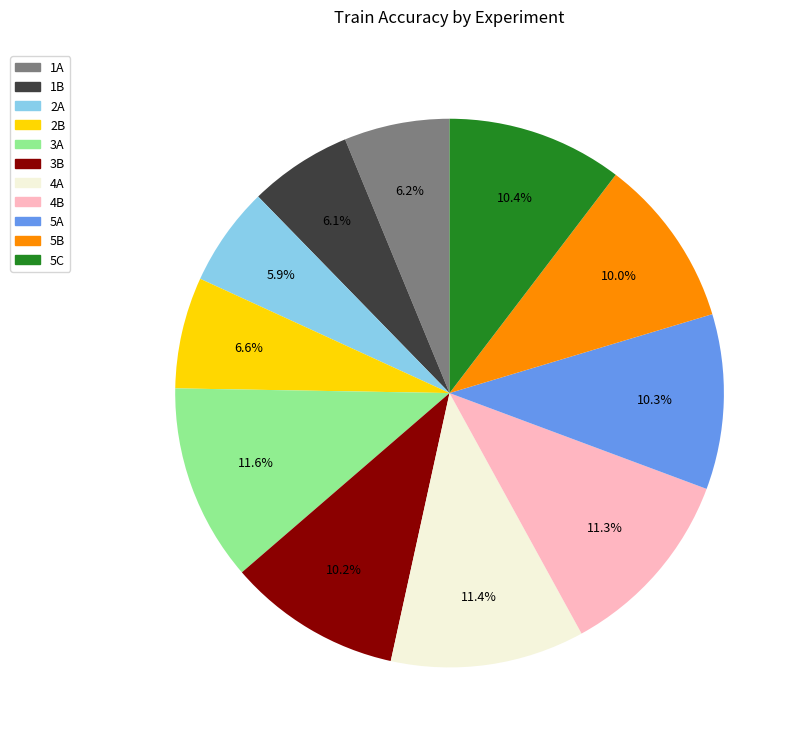

True or false: 5A accounts for 24% of the total.

False